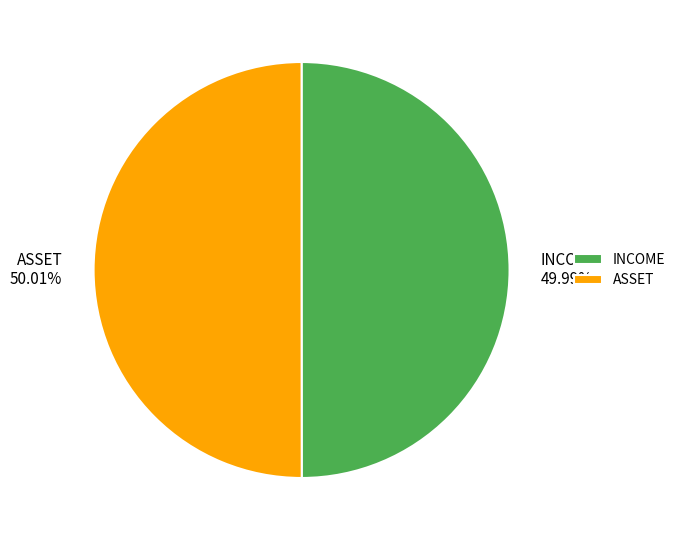

What is the ratio of the value at INCOME 49.99% to the value at ASSET 50.01%?

1.0